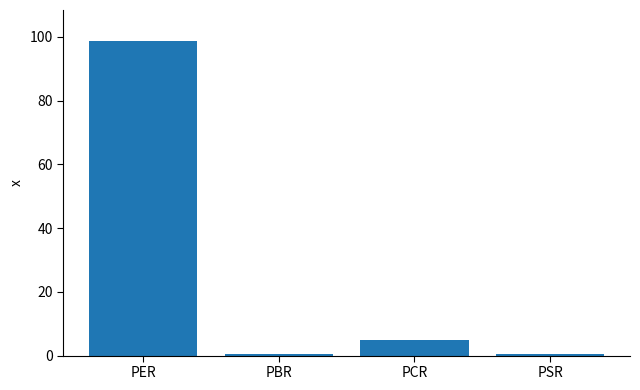

True or false: the data shows 98.6 at PER.

True